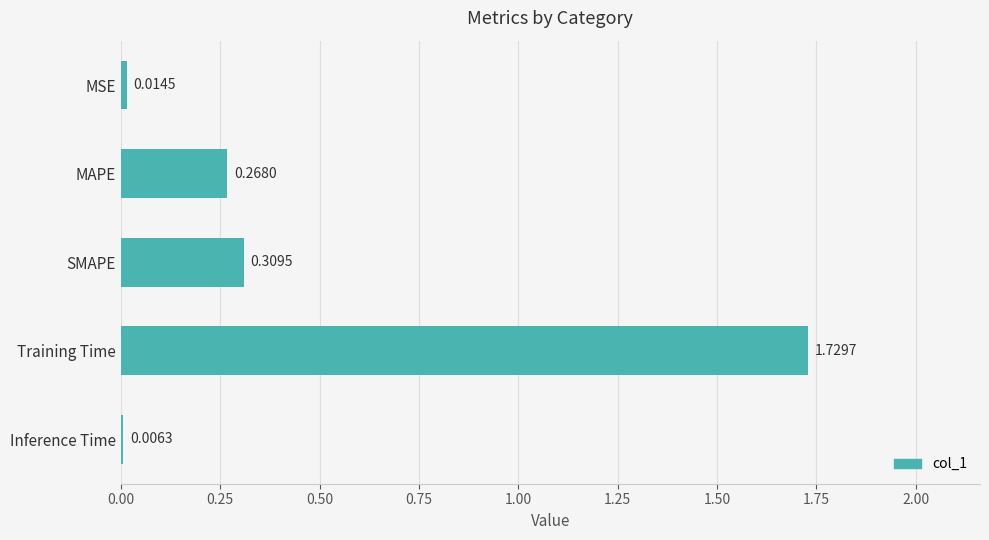

Which has a higher value, MSE or MAPE?

MAPE